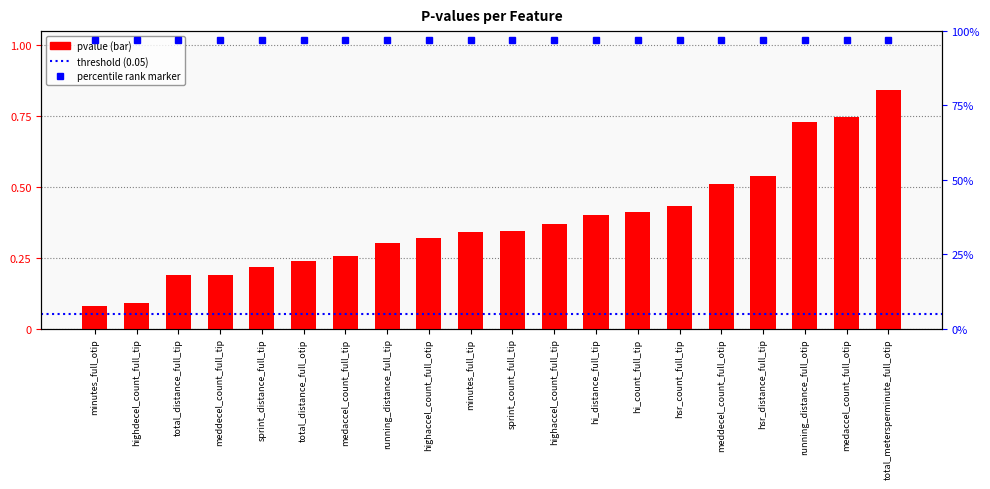

Reading left to right, list all the values displayed in this chart.

minutes_full_otip=0.1	highdecel_count_full_tip=0.1	total_distance_full_tip=0.2	meddecel_count_full_tip=0.2	sprint_distance_full_tip=0.2	total_distance_full_otip=0.2	medaccel_count_full_tip=0.3	running_distance_full_tip=0.3	highaccel_count_full_otip=0.3	minutes_full_tip=0.3	sprint_count_full_tip=0.3	highaccel_count_full_tip=0.4	hi_distance_full_tip=0.4	hi_count_full_tip=0.4	hsr_count_full_tip=0.4	meddecel_count_full_otip=0.5	hsr_distance_full_tip=0.5	running_distance_full_otip=0.7	medaccel_count_full_otip=0.7	total_metersperminute_full_otip=0.8